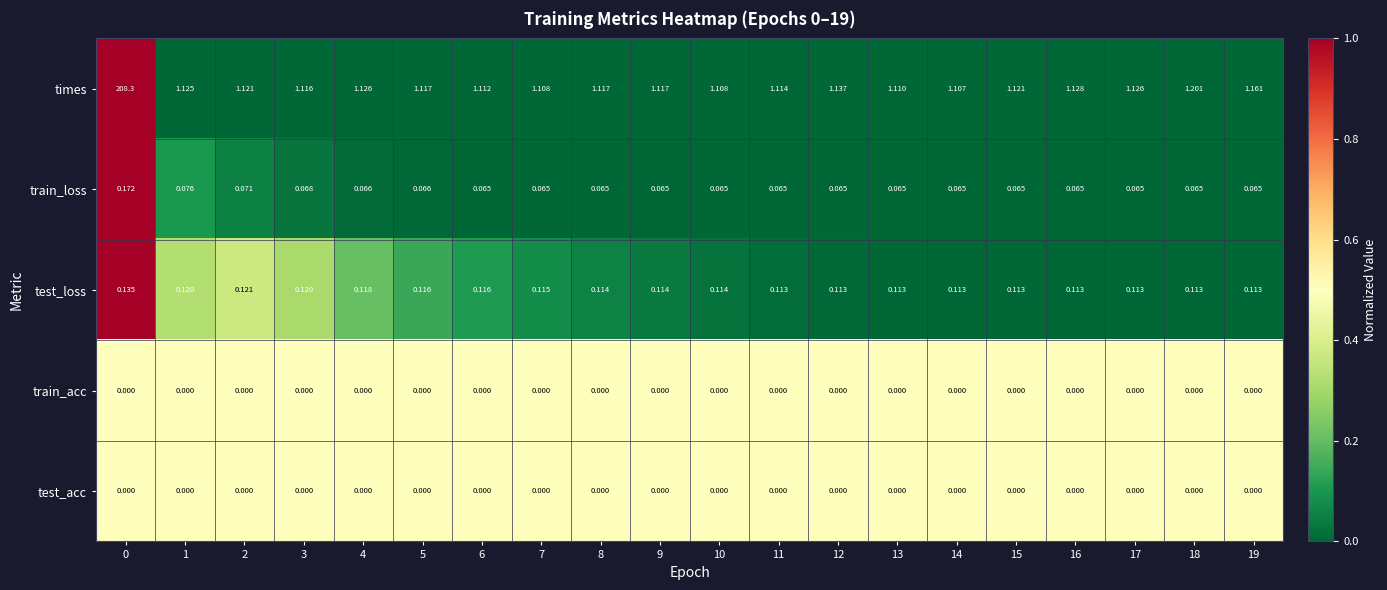

Which series changed the most between 14 and 18?

times